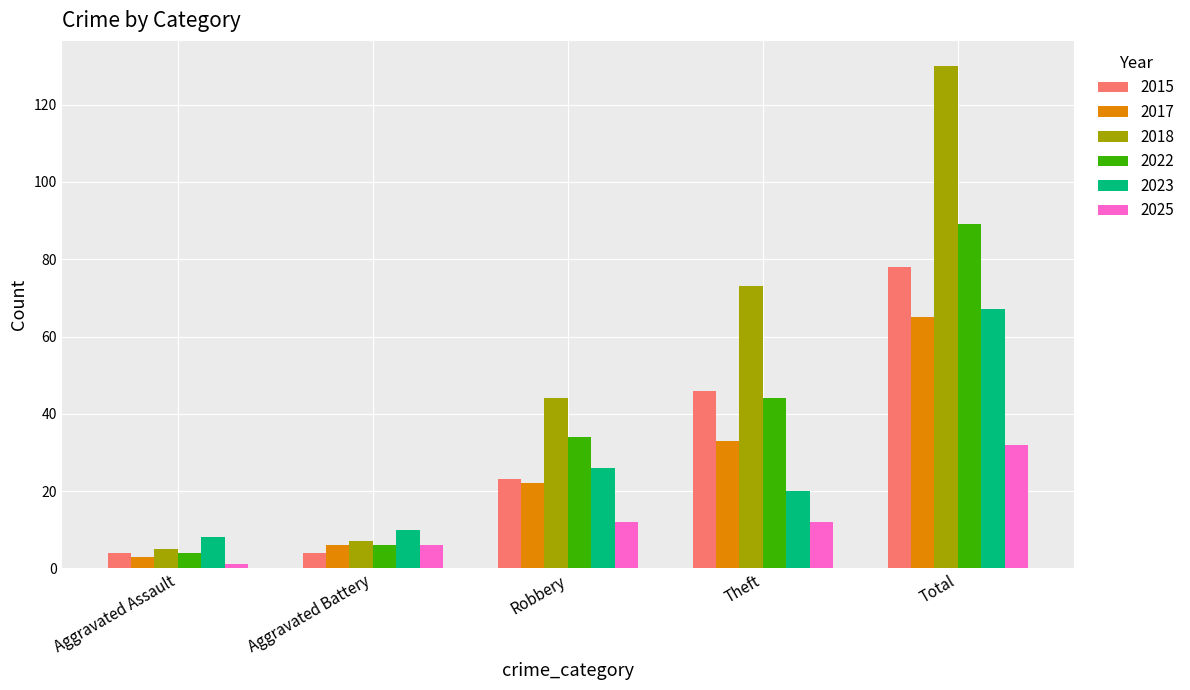

Is the value of 2018 at Total greater than the value of 2025 at Aggravated Assault?

Yes